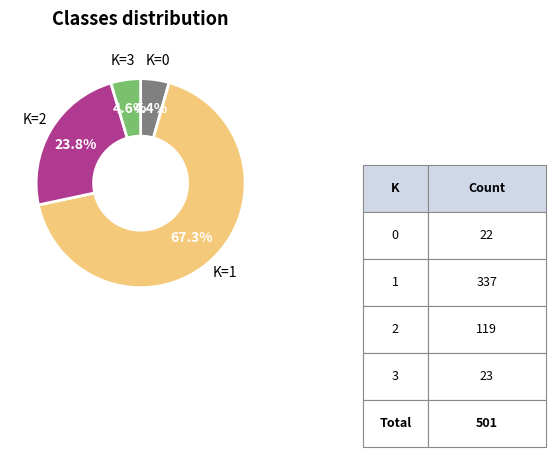

Which category has the biggest portion of the pie?

K=1